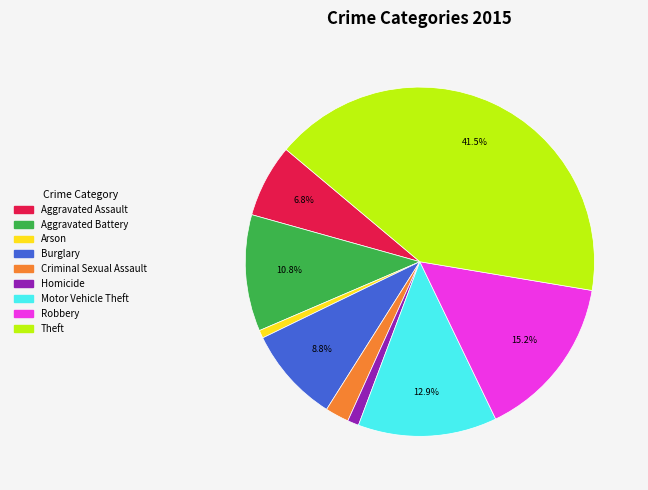

What is the largest slice in the pie chart?

Theft